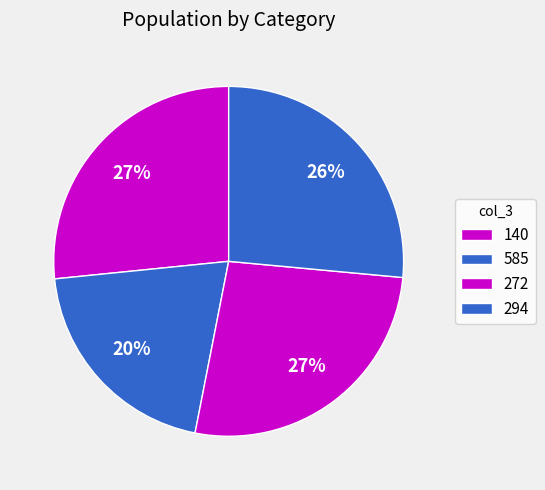

Which category has the biggest portion of the pie?

140